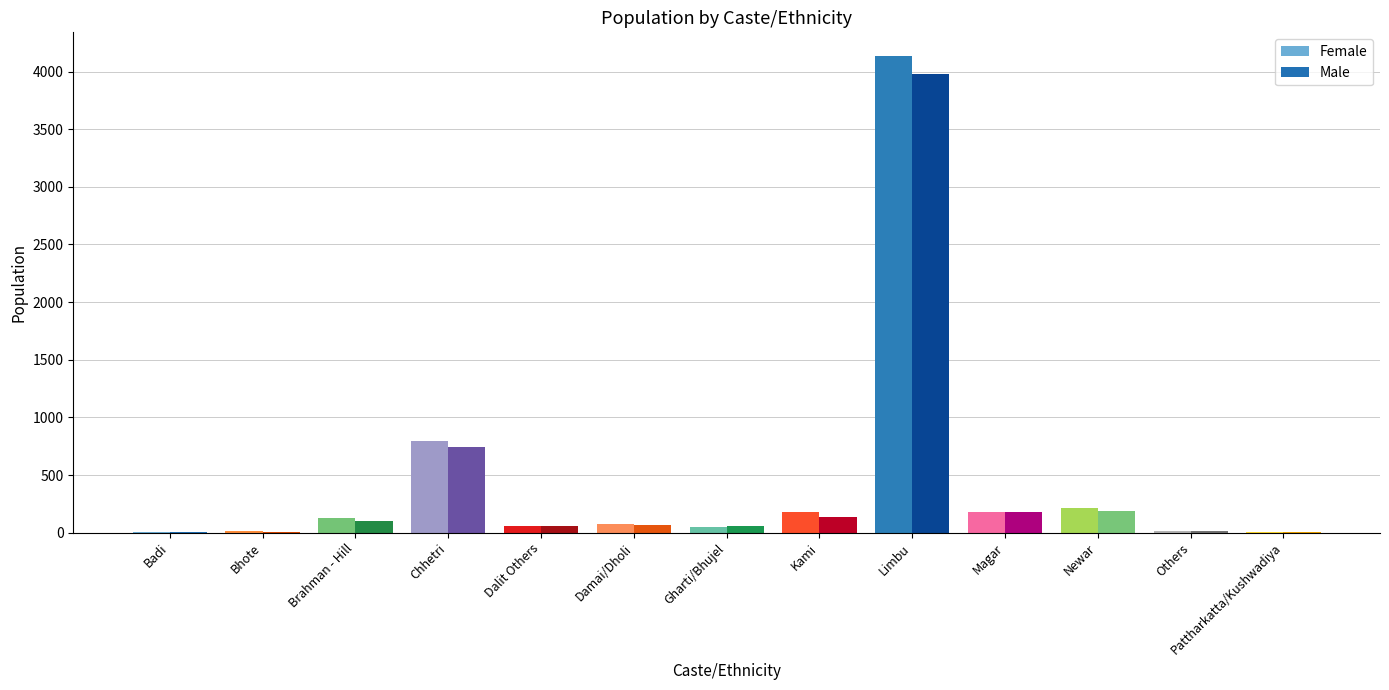

Does the chart contain stacked bars?

No